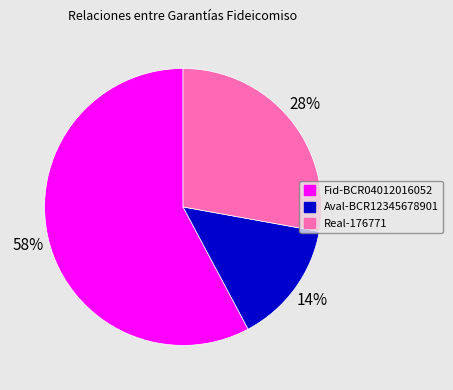

Is it true that Fid-BCR04012016052 is 66% of the pie?

False